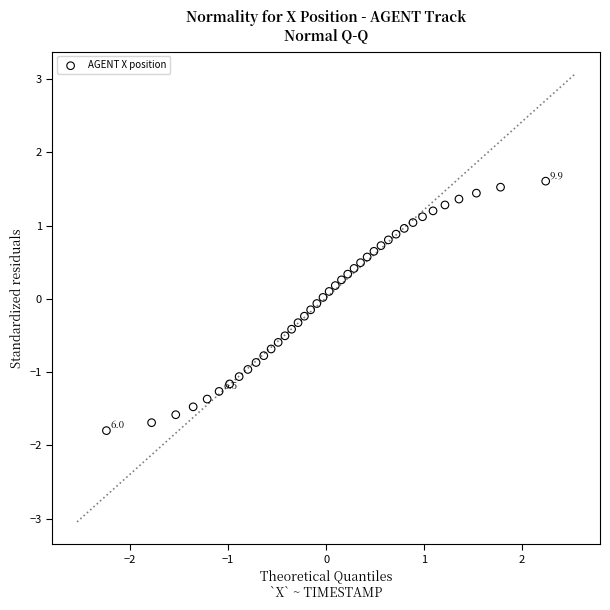

What is the range of Y values (max minus min)?

3.4